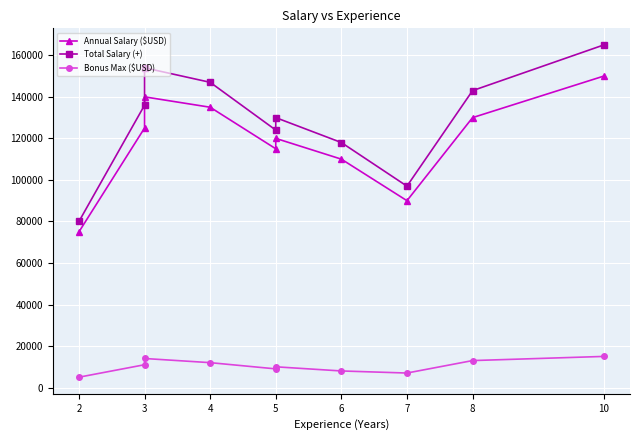

What is the greatest value displayed?

165000